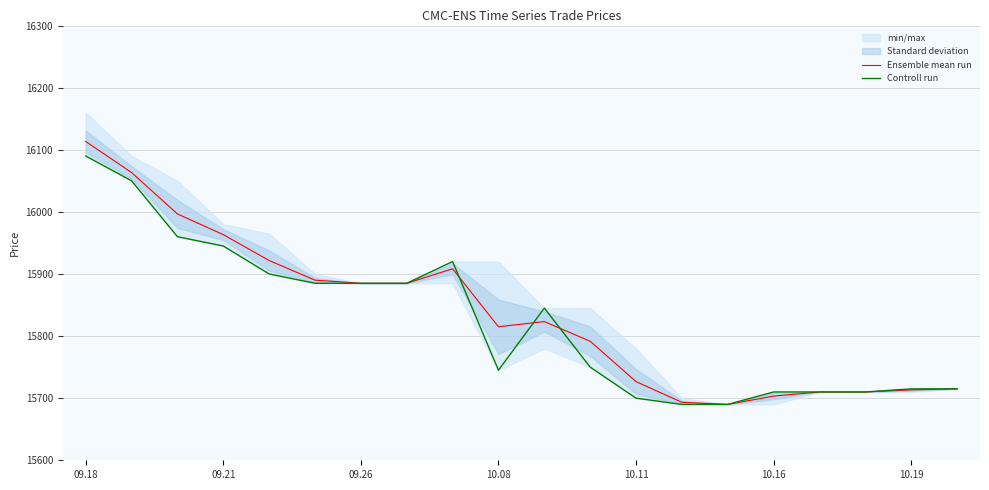

What is the lowest value of the Ensemble mean run series?

15690.0